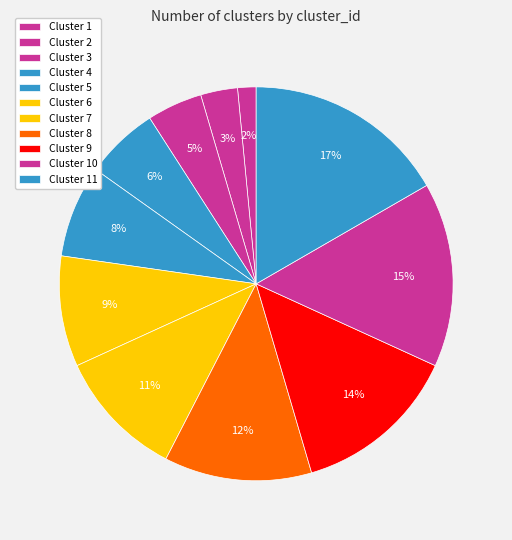

What percentage is the Cluster 4 slice, to the nearest percent?

6%